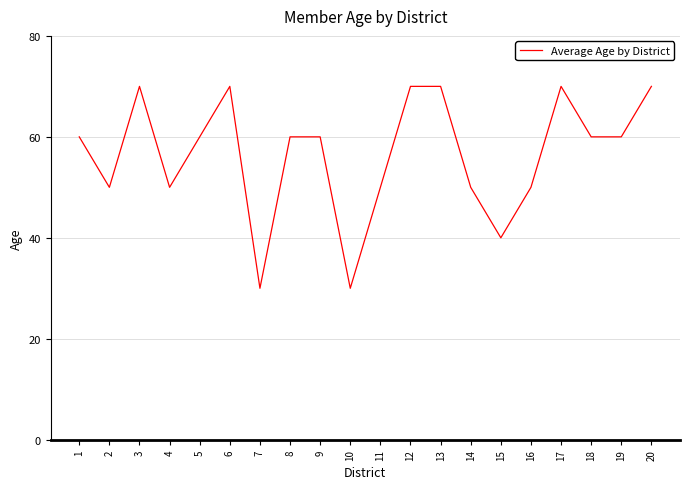

Reading left to right, transcribe all the data shown in this chart.

60	50	70	50	60	70	30	60	60	30	50	70	70	50	40	50	70	60	60	70